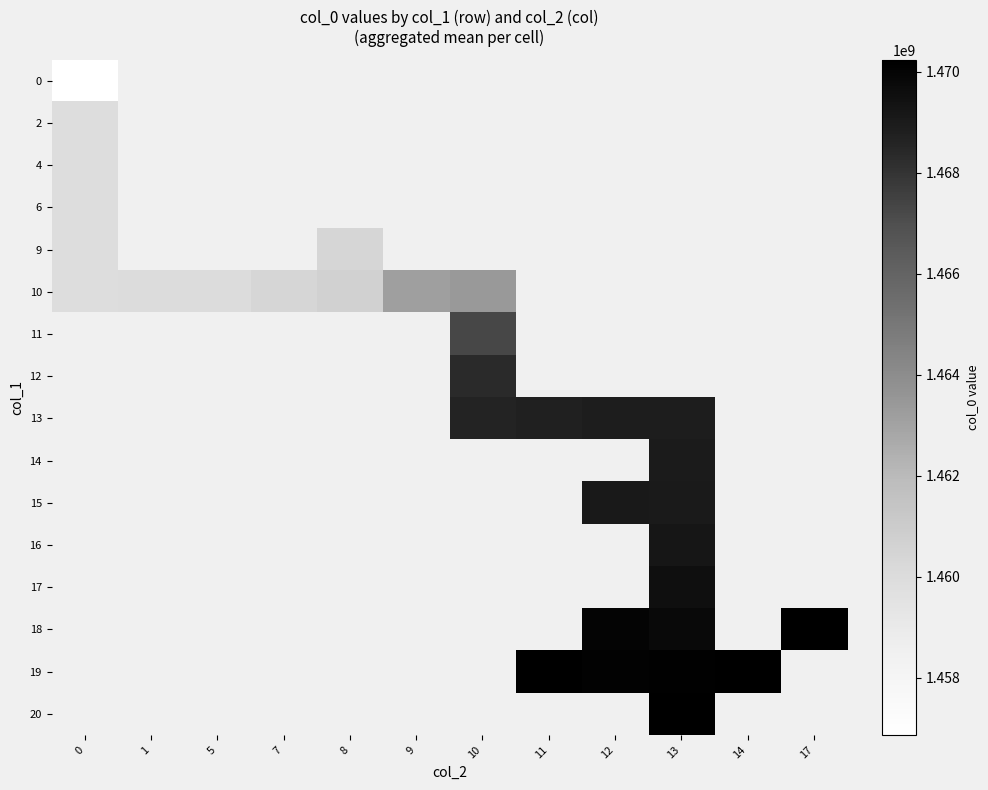

Which category has the highest value across all series?

13